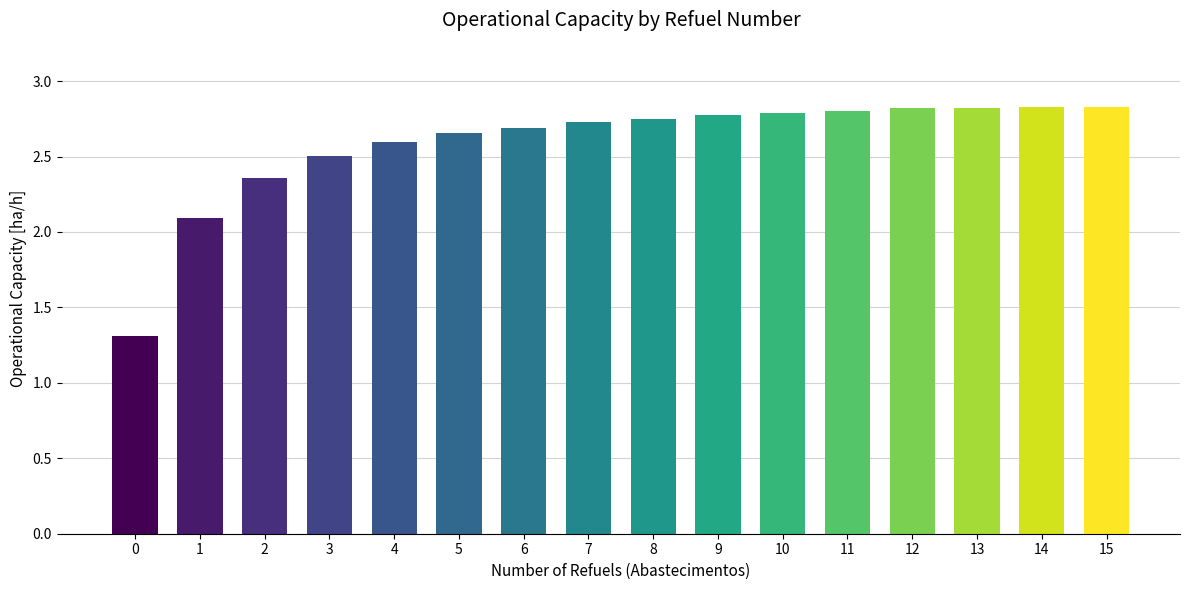

What is the smallest value displayed?

1.3